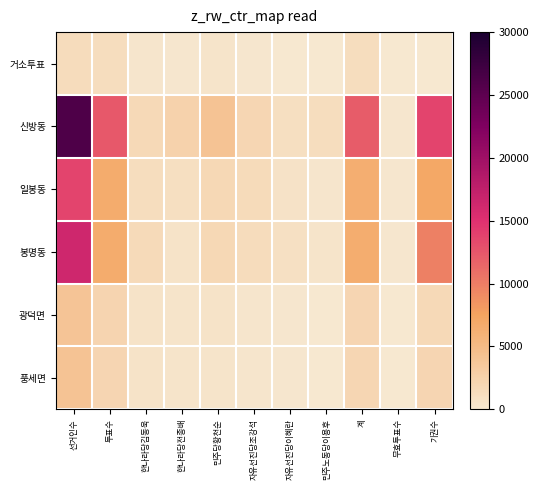

Which has a higher value, 민주노동당이용후 or 선거인수?

선거인수